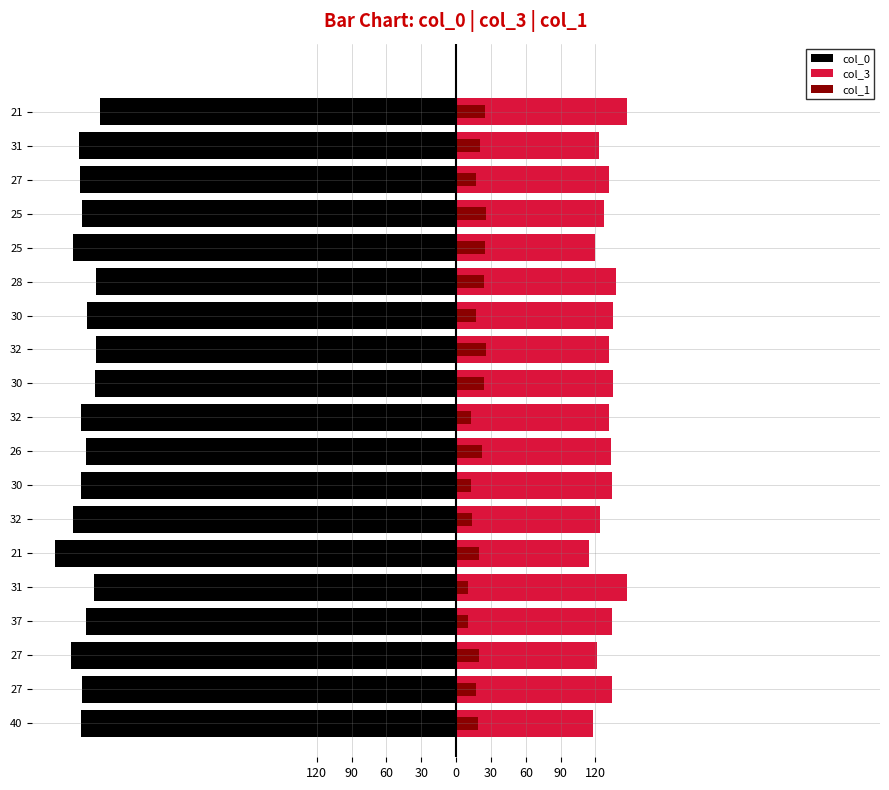

At how many categories does at least one series exceed -255?

19